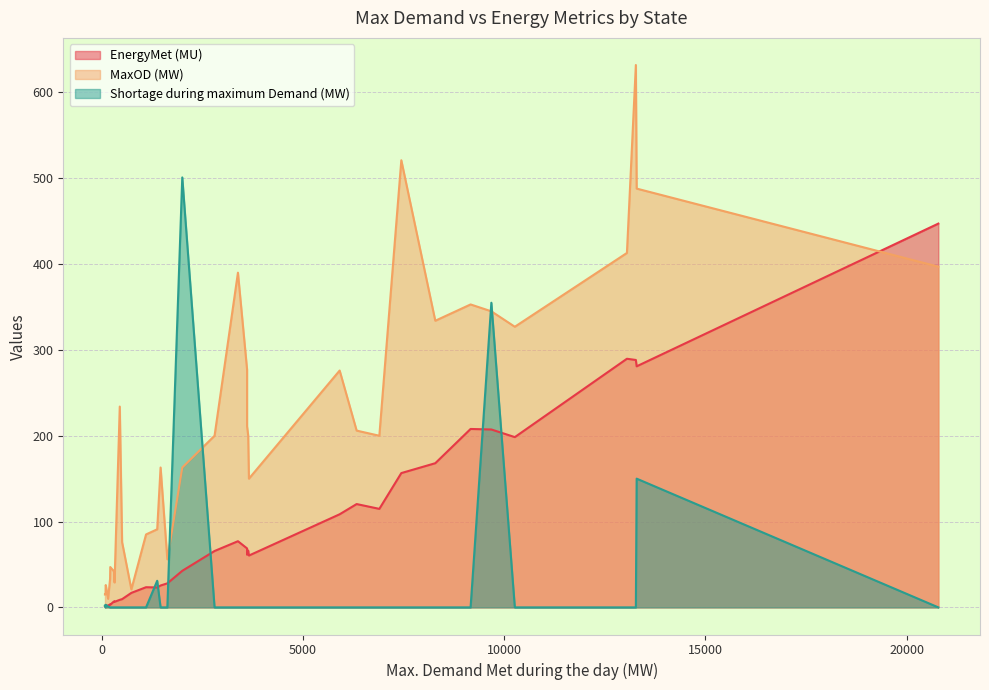

Is it true that MaxOD (MW) equals 128.5 at Odisha?

False